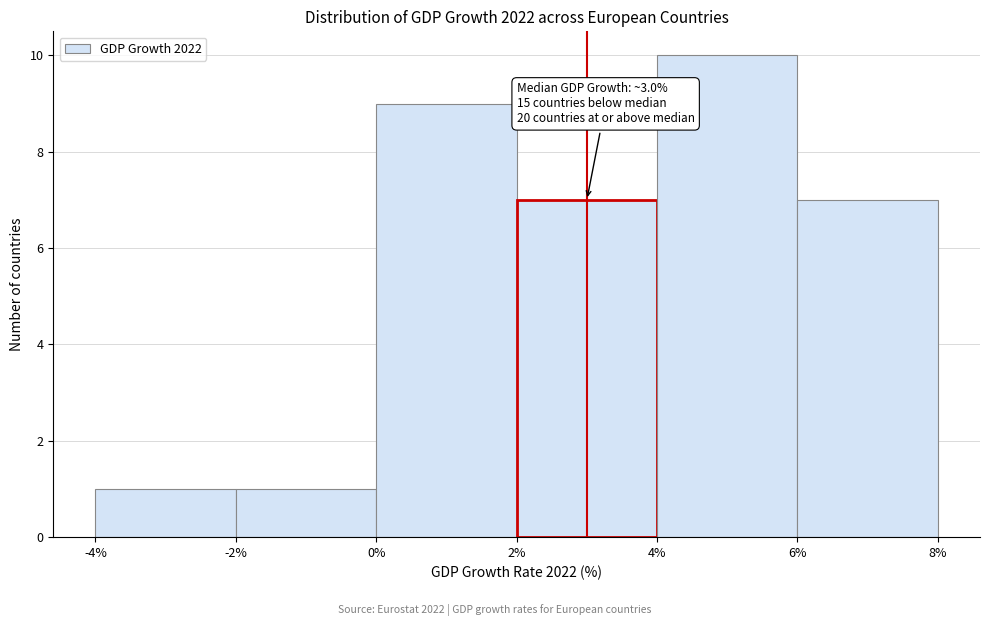

Which range on the x-axis has the tallest bar?

4% to 6%